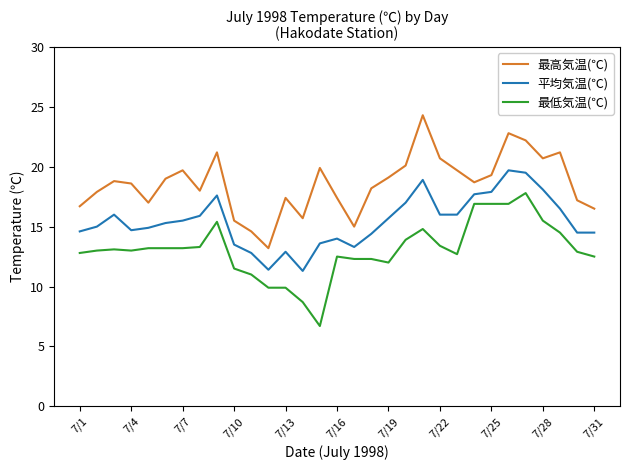

True or false: 最高気温(℃) and 平均気温(℃) cross at least once.

False